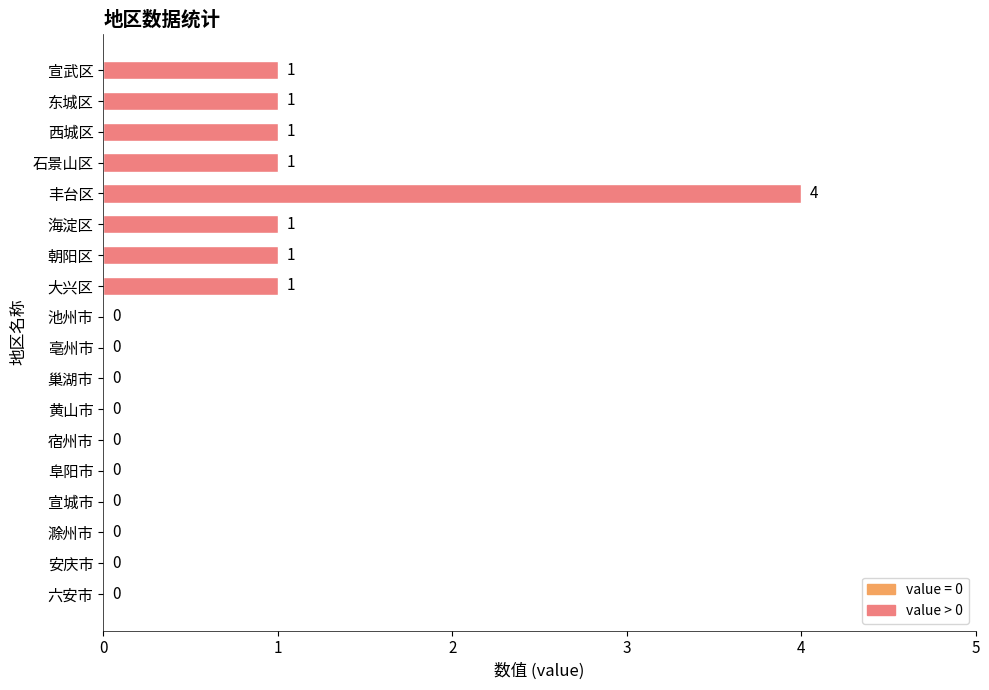

How many values are between 0 and 1?

17